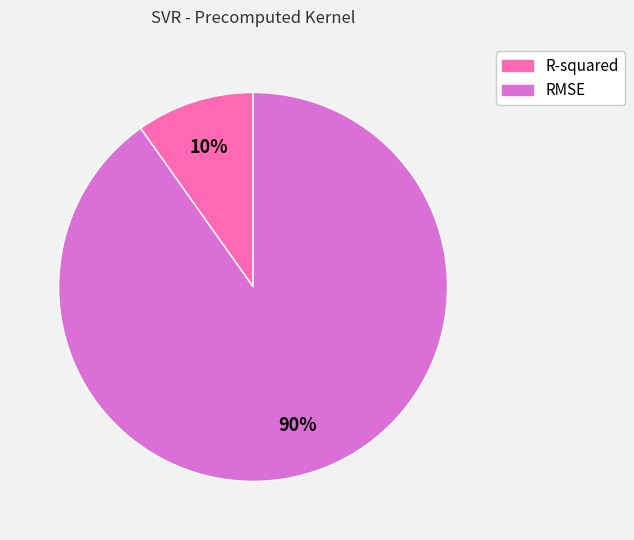

What is the majority slice?

RMSE